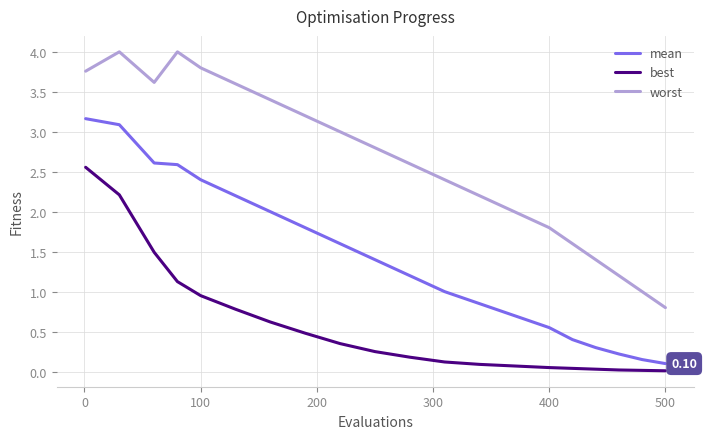

Count the number of data series in this chart.

3